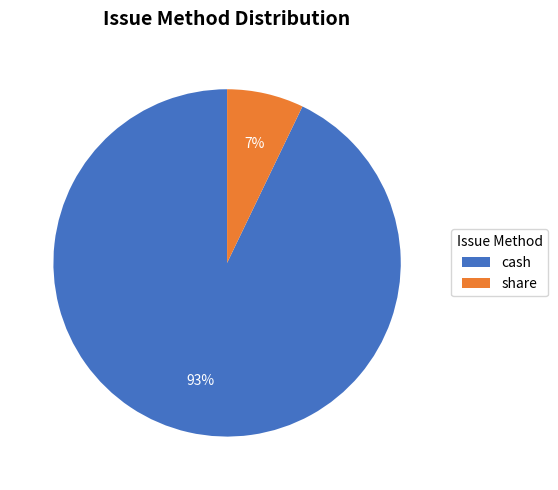

Which has a higher value, cash or share?

cash